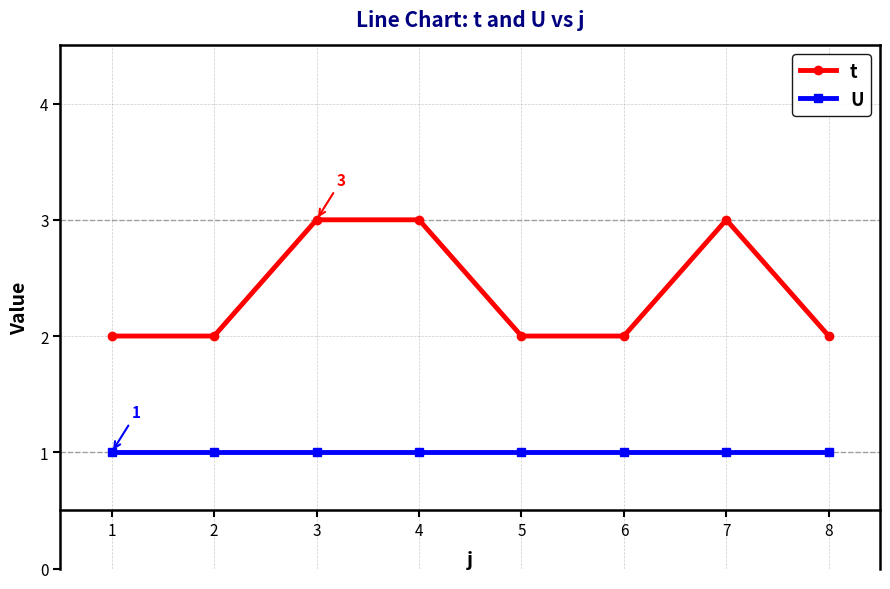

True or false: t has more than 0 points higher than both neighbors.

True